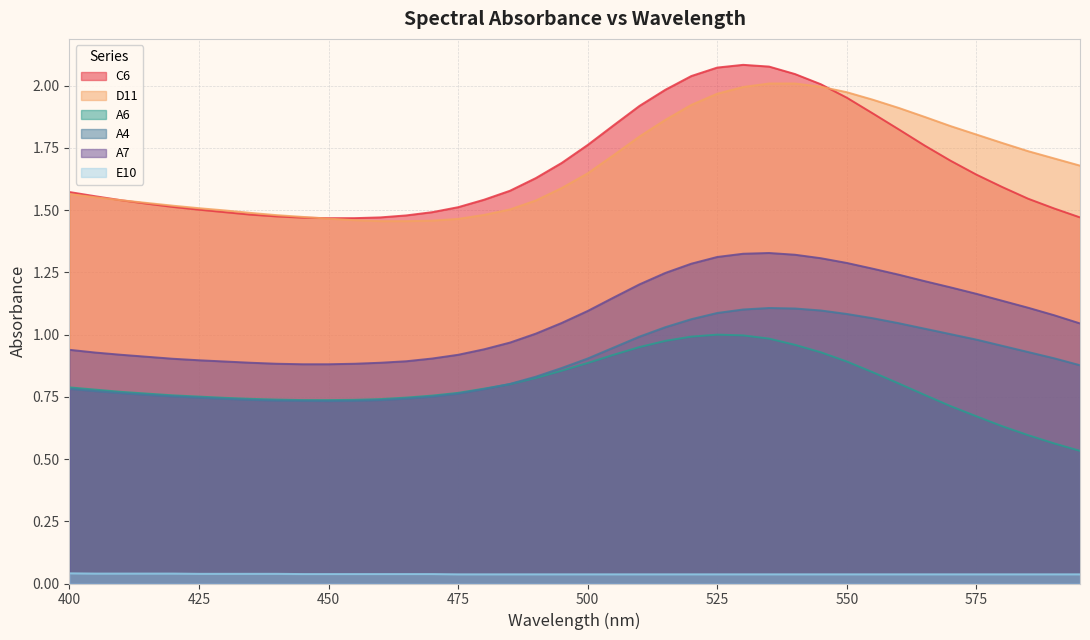

Does the chart display data point markers on the line(s)?

No